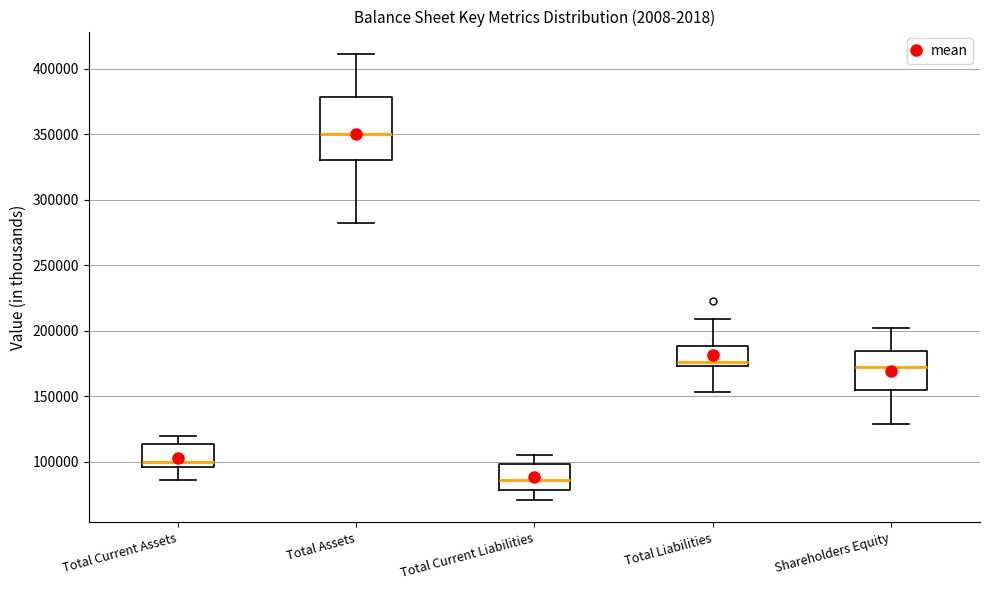

Reading left to right, read every box against the y-axis: the position of its median line, the range the box covers, and the ends of its whiskers. The values are not printed on the chart, so give them approximately, as read against the axis.

Total Current Assets: median 100000, box 95000 to 115000, whiskers 85000 to 120000
Total Assets: median 350000, box 330000 to 380000, whiskers 280000 to 410000
Total Current Liabilities: median 85000, box 80000 to 100000, whiskers 70000 to 105000
Total Liabilities: median 175000 (just above the box's lower edge), box 175000 to 190000, whiskers 155000 to 210000
Shareholders Equity: median 175000, box 155000 to 185000, whiskers 130000 to 205000